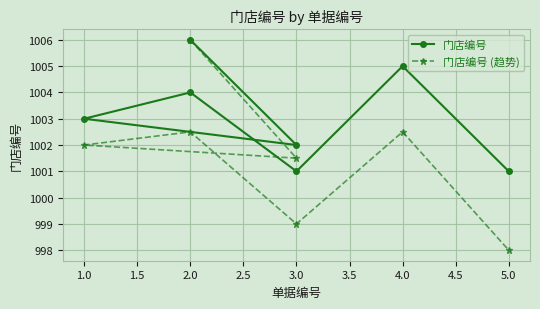

Rank the series at 2.0 from lowest to highest value.

门店编号 (趋势), 门店编号